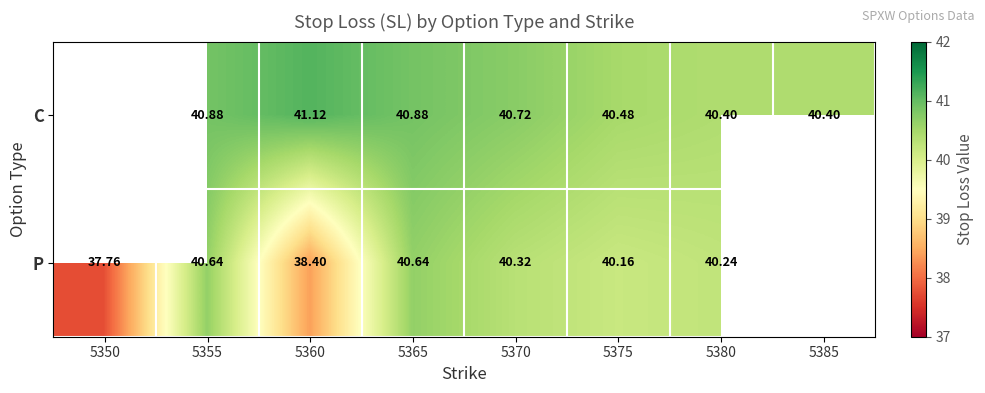

At which category does the chart reach its peak across all series?

5360